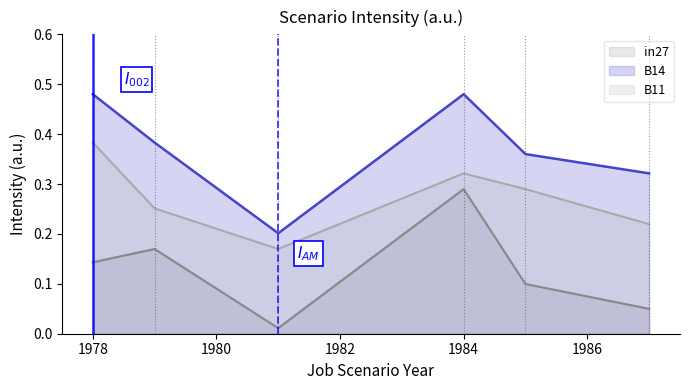

Which series changed the most between job870_scenario2_1979 and job875_scenario1_1985?

in27